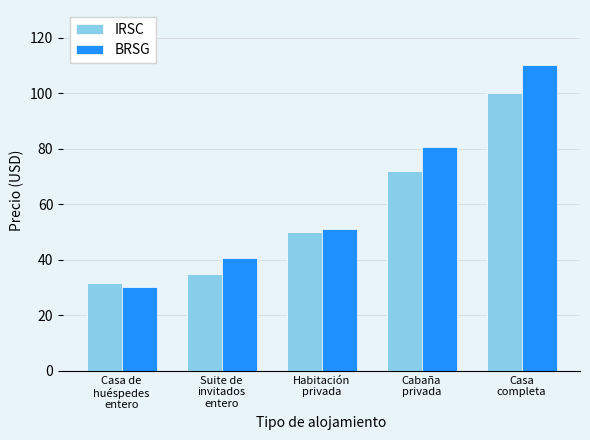

Does the chart contain stacked bars?

No